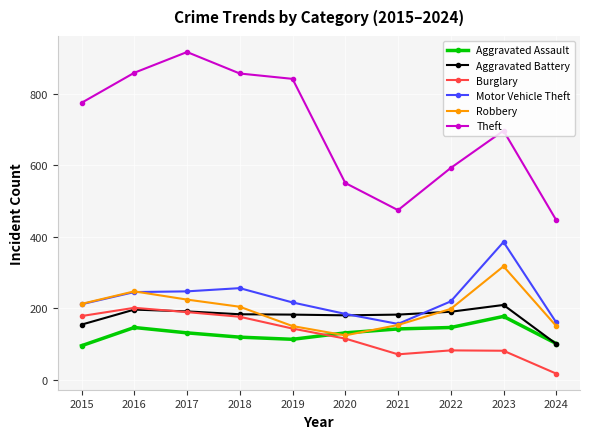

At which label does Motor Vehicle Theft first exceed 219?

2016